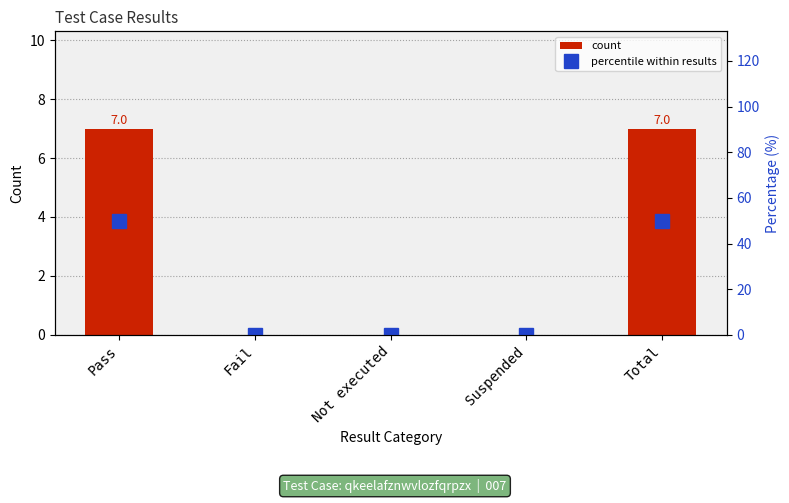

How many data points does each series have?

5